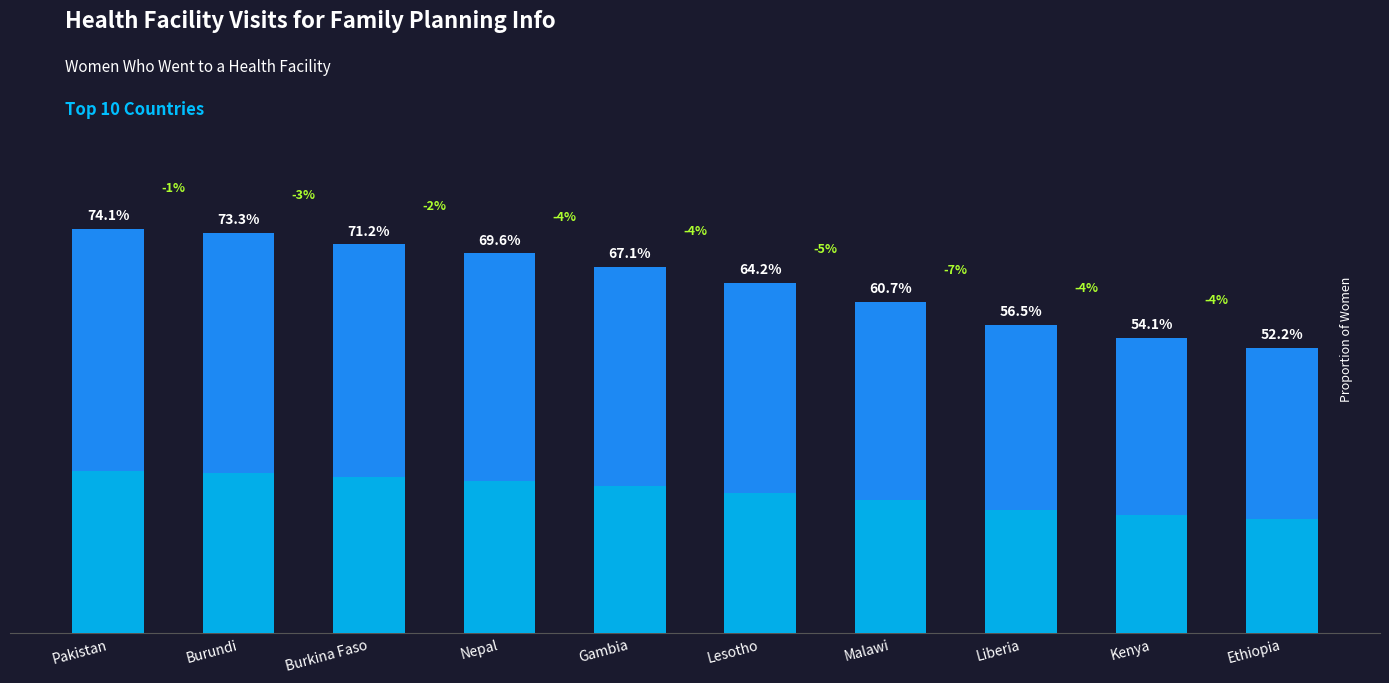

Are the bars horizontal?

No